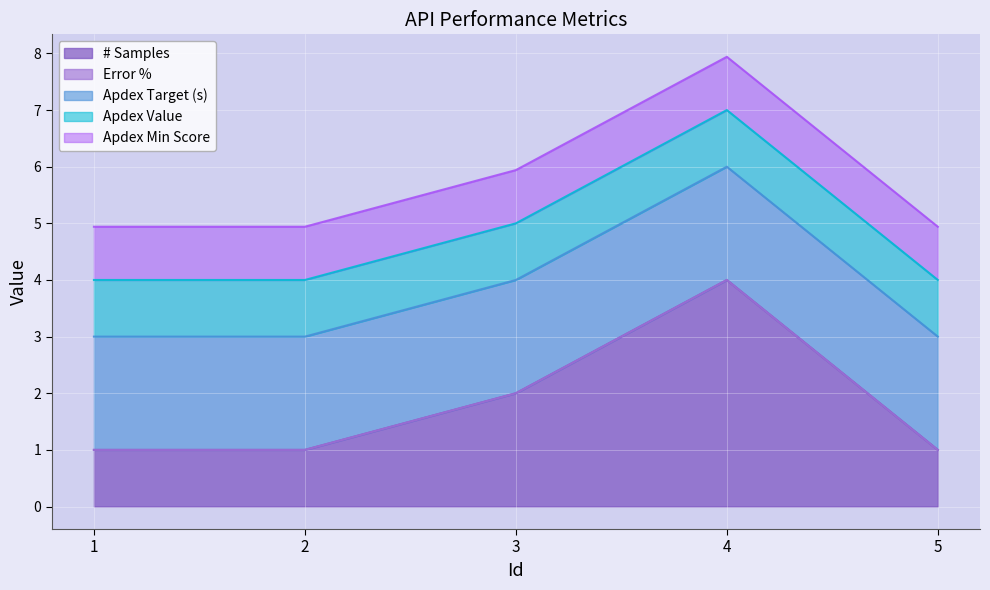

Read the Apdex Value value at 5.

1.0